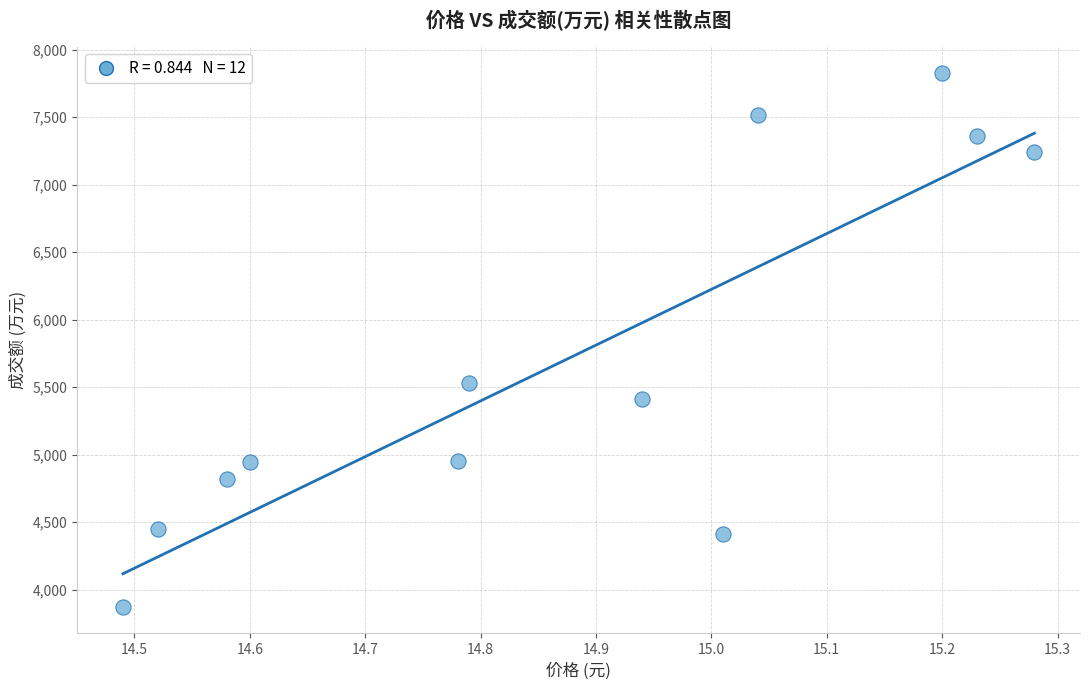

What is the range of Y values (max minus min)?

3952